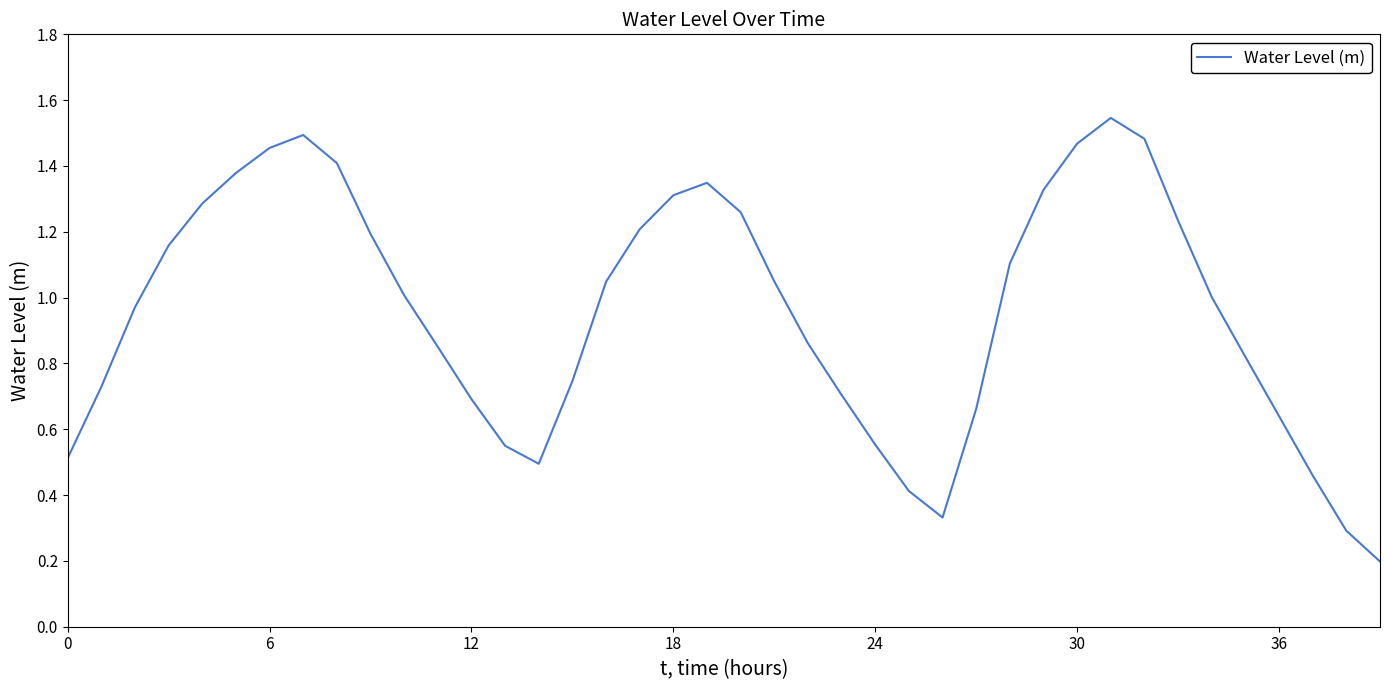

Does the chart have visible grid lines?

No